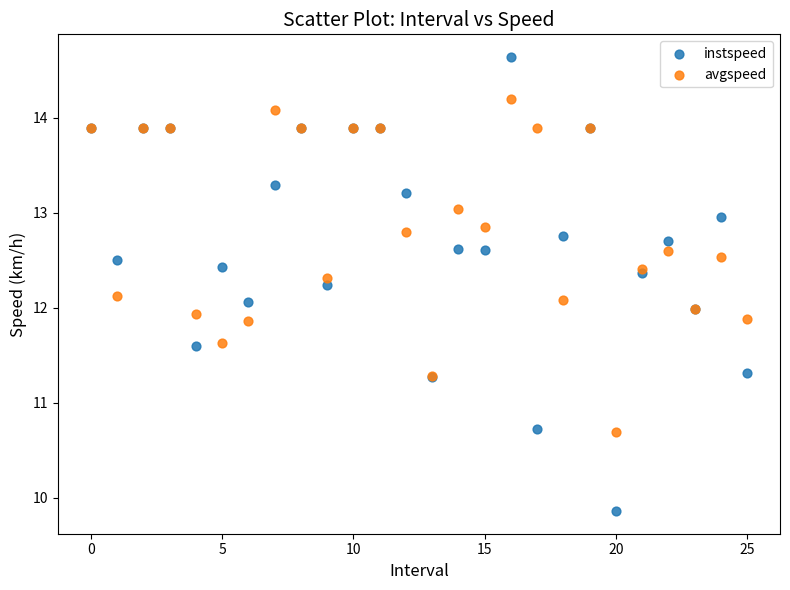

Which series reaches the maximum Y coordinate?

instspeed